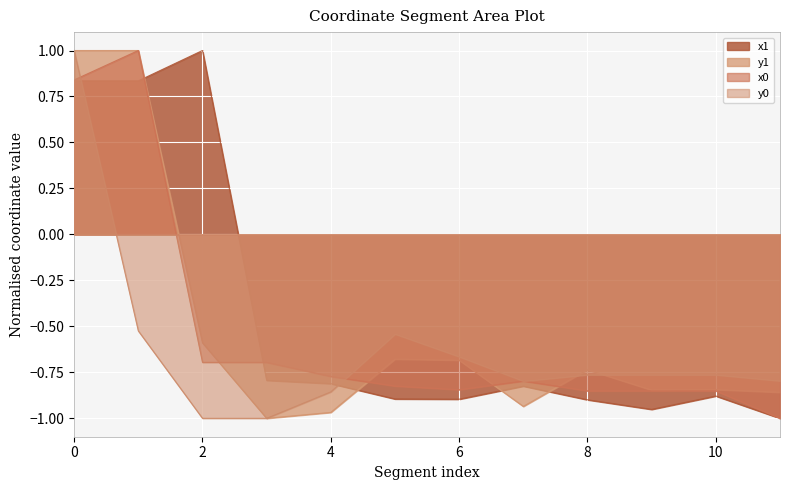

How many lines are shown in the chart?

4